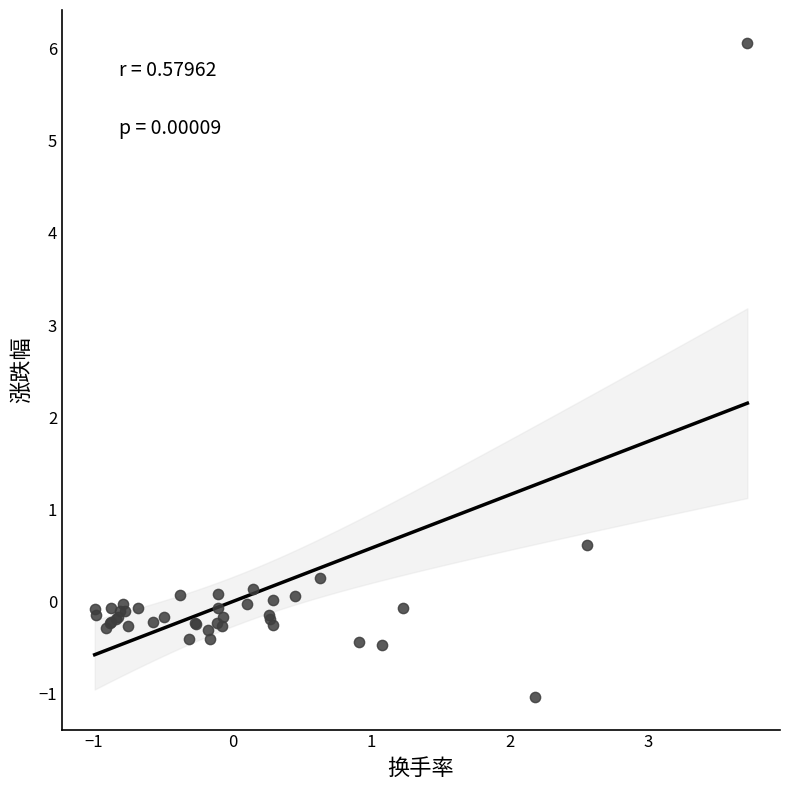

What Y value in the scatter plot is closest to 2?

0.6